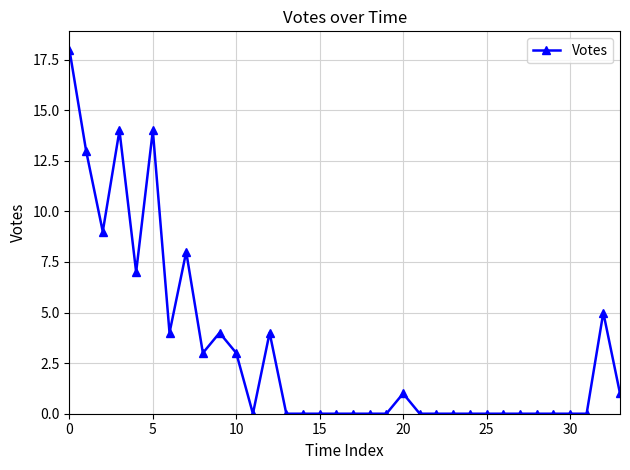

Count the number of categories in the chart.

34